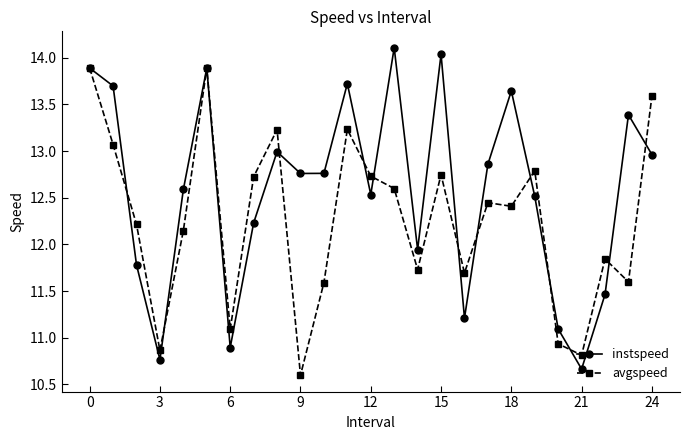

Which series has the largest total across all categories?

instspeed